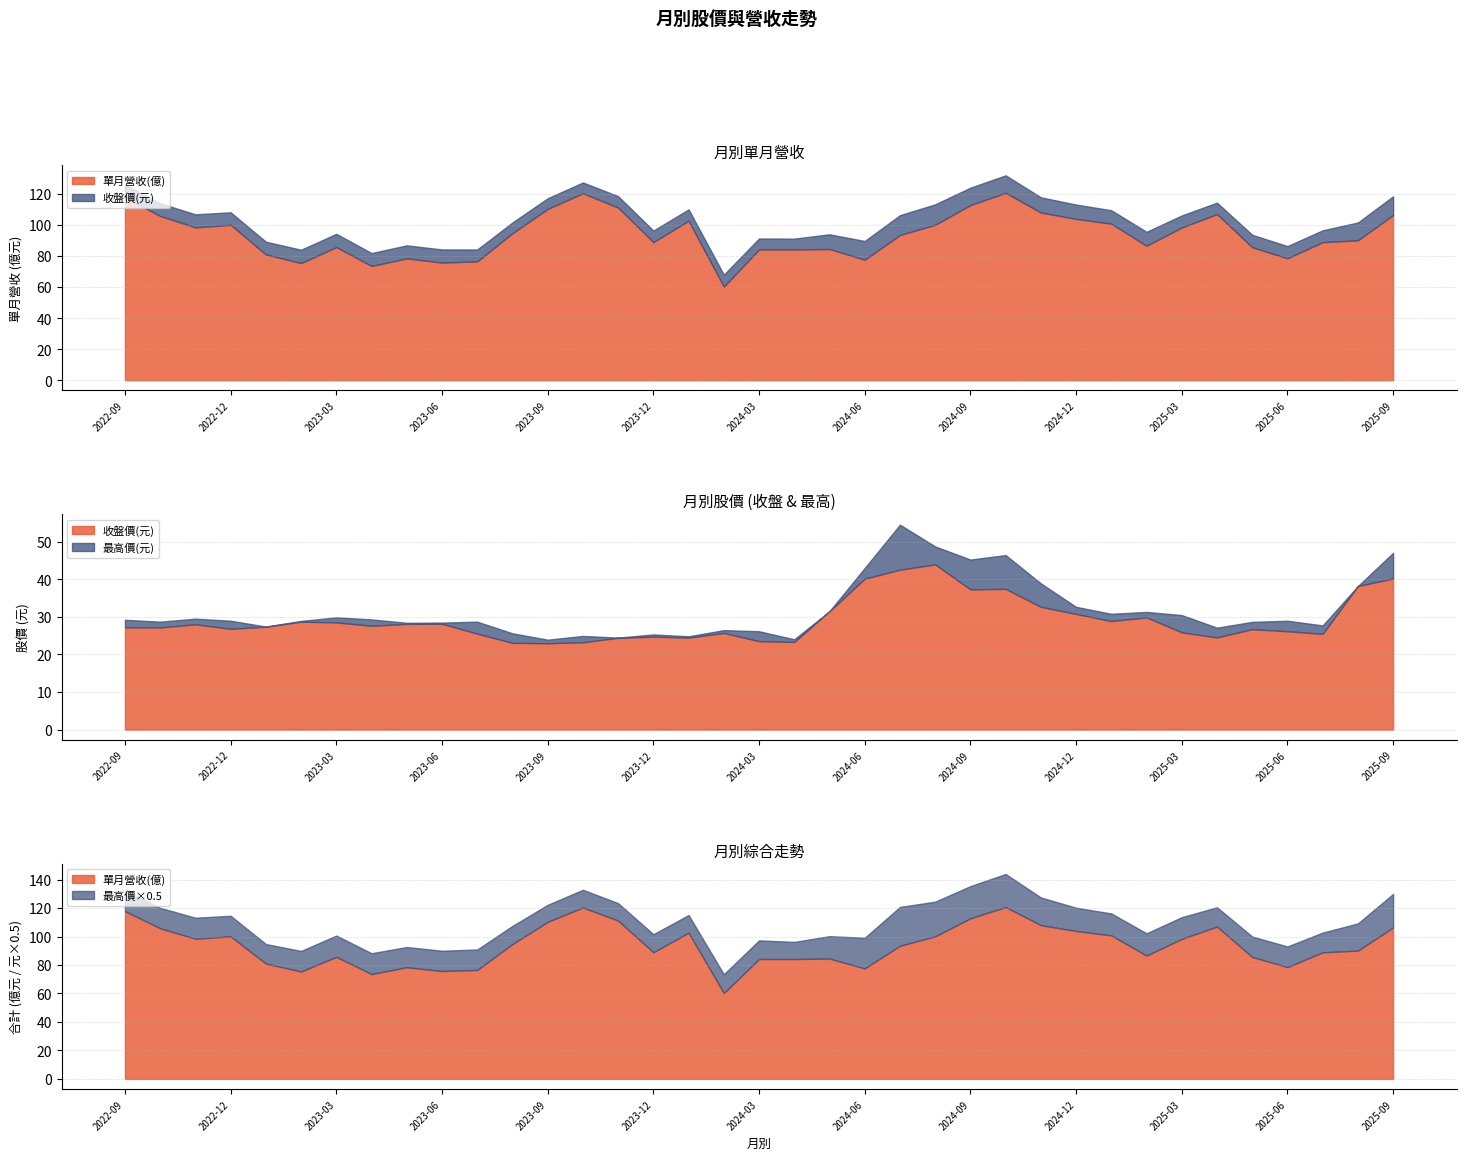

What is the label of the 30th point from the left?

2025-02